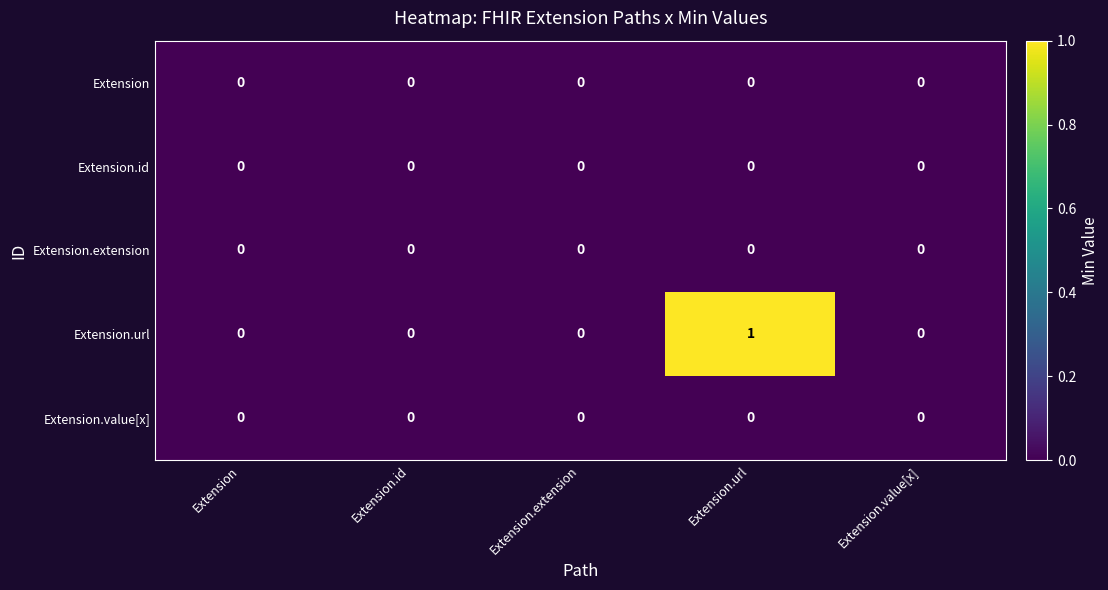

Reading right to left, transcribe all the data shown in this chart.

Extension: Extension.value[x]=0	Extension.url=0	Extension.extension=0	Extension.id=0	Extension=0
Extension.id: Extension.value[x]=0	Extension.url=0	Extension.extension=0	Extension.id=0	Extension=0
Extension.extension: Extension.value[x]=0	Extension.url=0	Extension.extension=0	Extension.id=0	Extension=0
Extension.url: Extension.value[x]=0	Extension.url=1	Extension.extension=0	Extension.id=0	Extension=0
Extension.value[x]: Extension.value[x]=0	Extension.url=0	Extension.extension=0	Extension.id=0	Extension=0